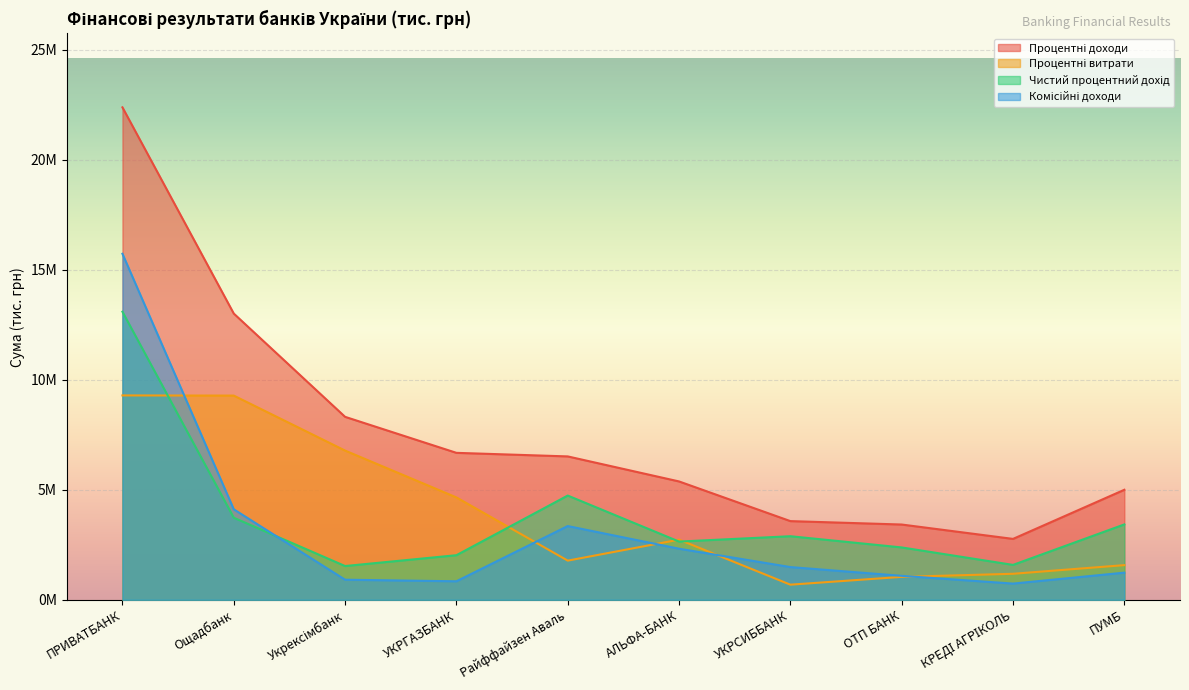

How many values in the Комісійні доходи series are below 1487210?

5